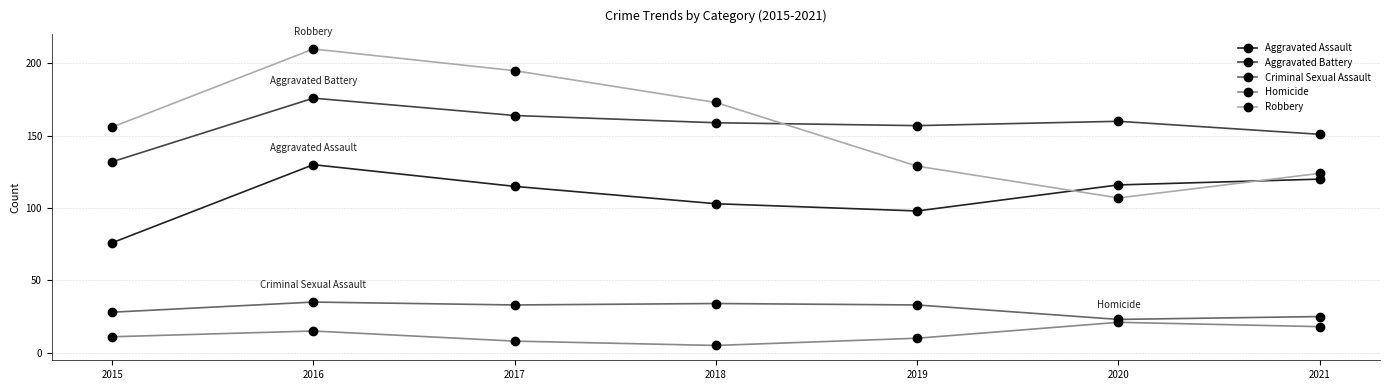

Where does the Aggravated Assault series first go above 115?

2016